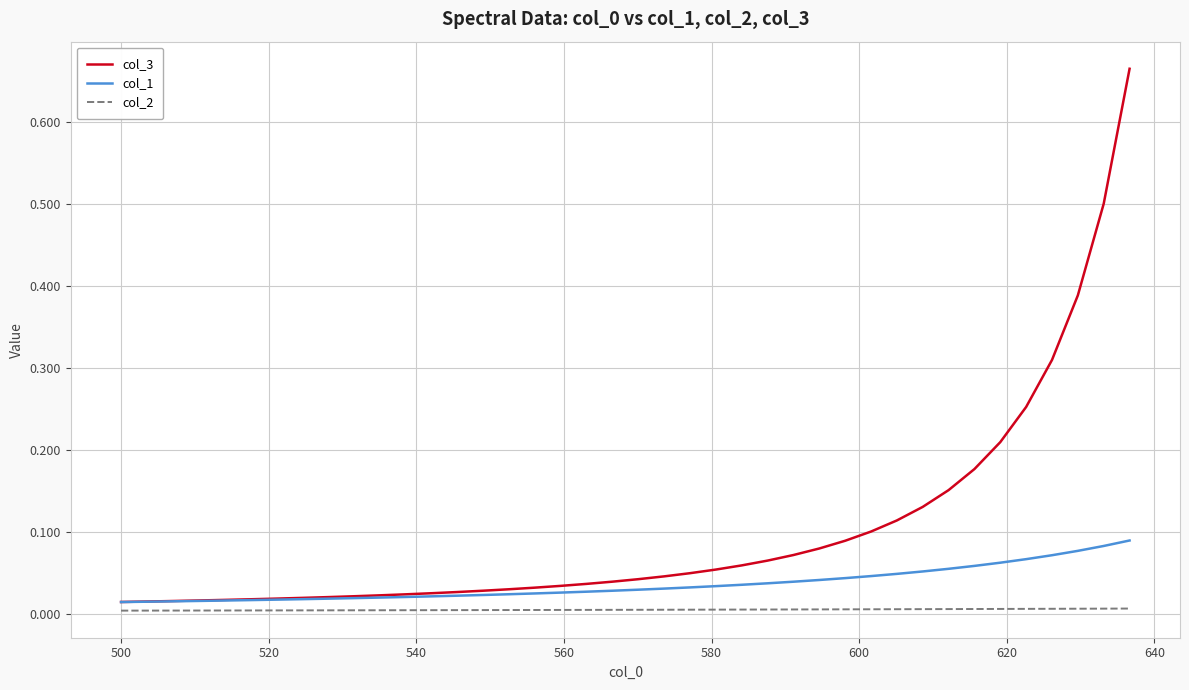

Which series has the largest total across all categories?

col_3